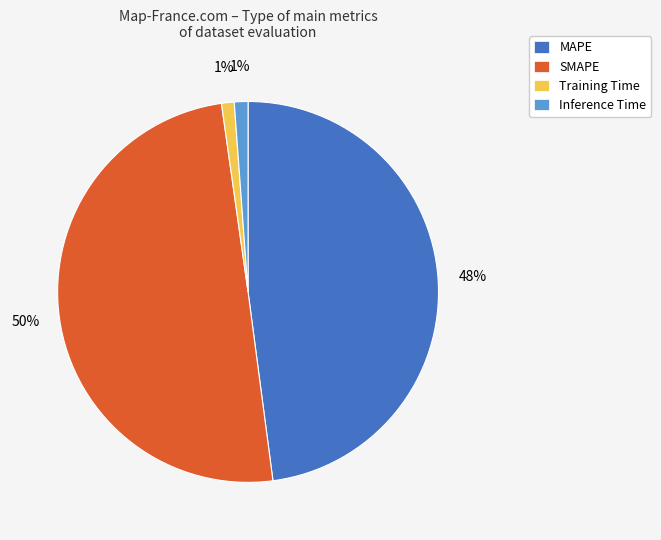

What percentage is the Inference Time slice, to the nearest percent?

1%